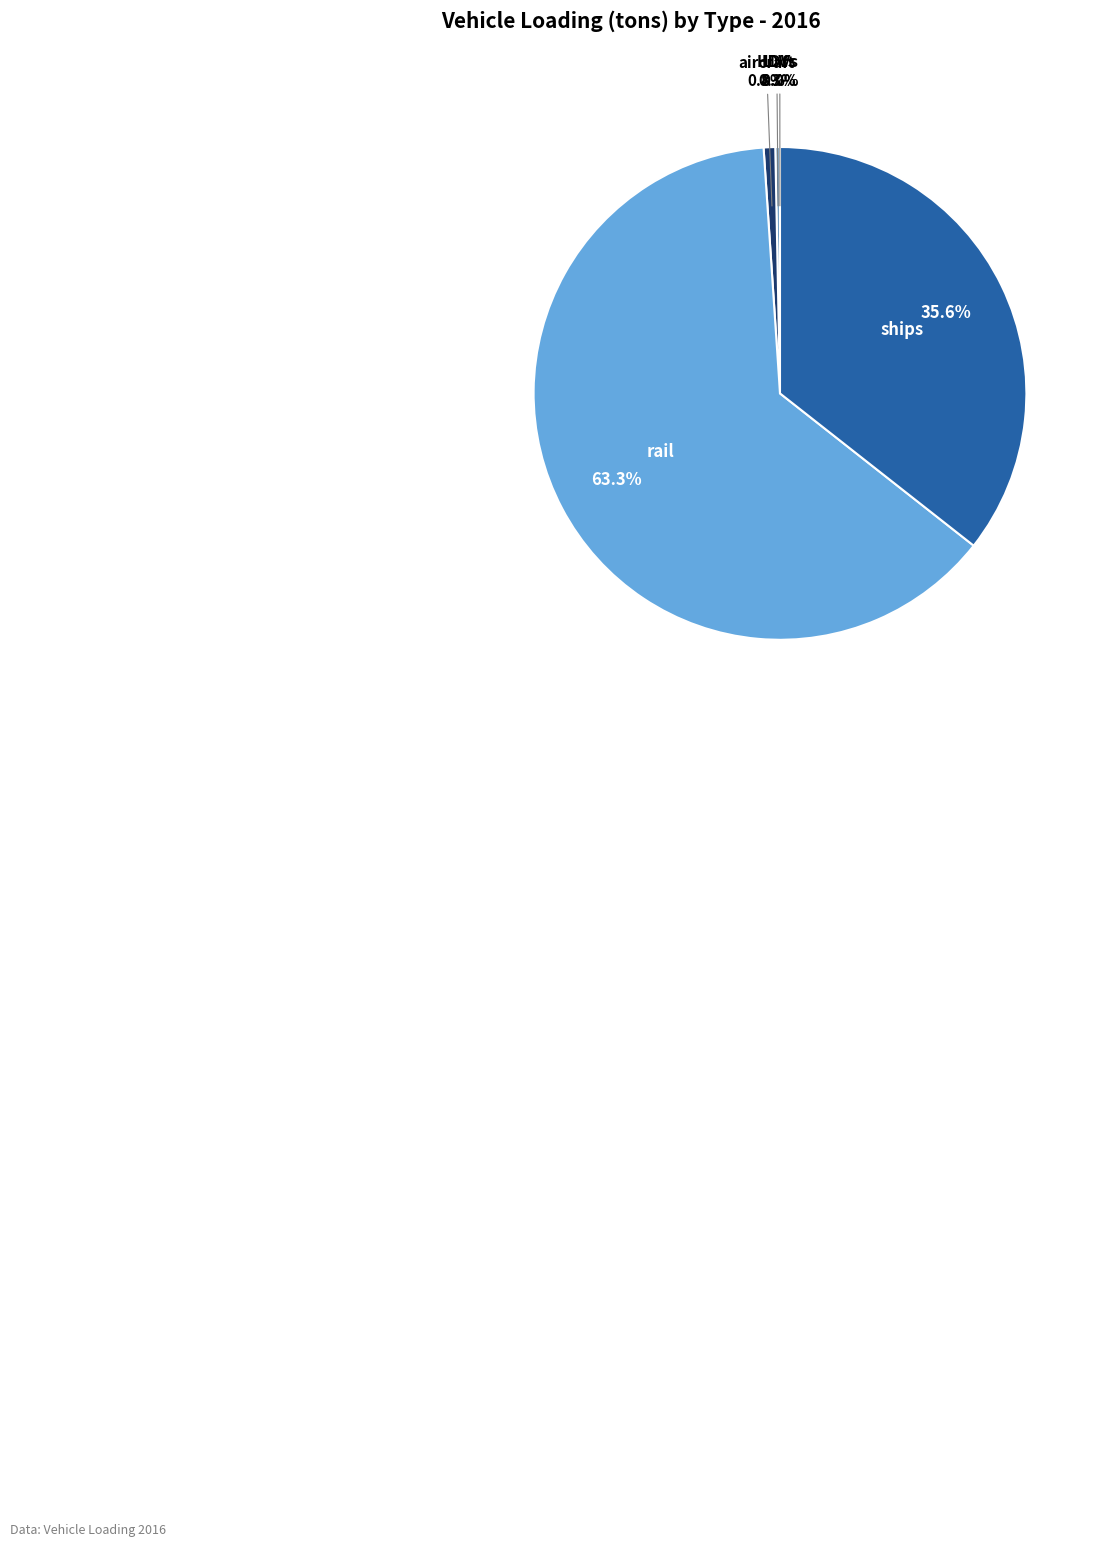

Which category accounts for the majority?

rail